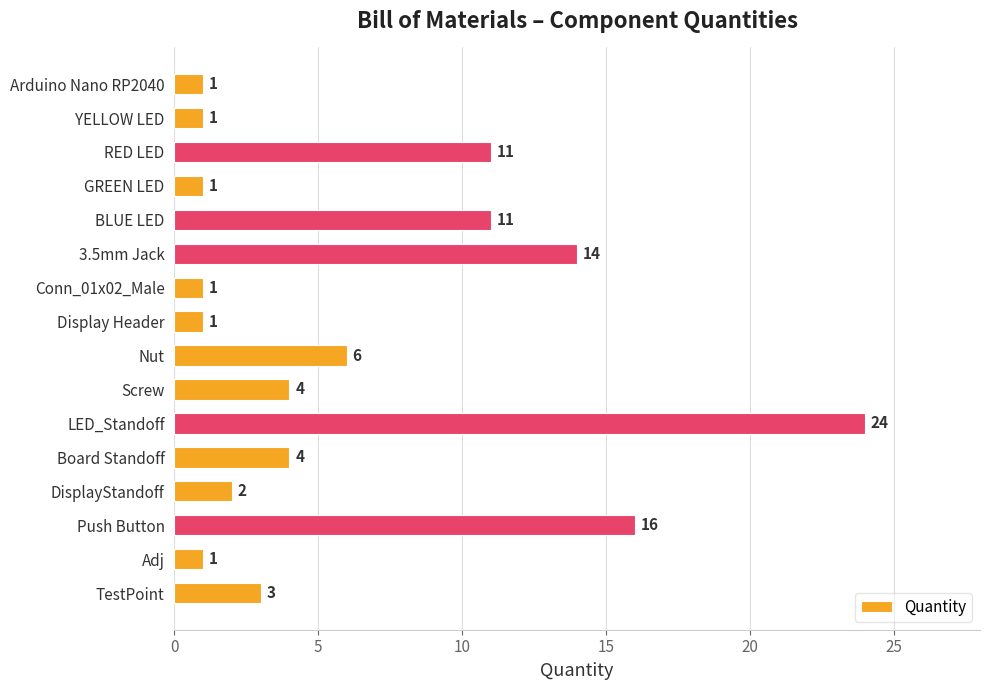

Reading bottom to top, extract all data points from this chart.

TestPoint=3	Adj=1	Push Button=16	DisplayStandoff=2	Board Standoff=4	LED_Standoff=24	Screw=4	Nut=6	Display Header=1	Conn_01x02_Male=1	3.5mm Jack=14	BLUE LED=11	GREEN LED=1	RED LED=11	YELLOW LED=1	Arduino Nano RP2040=1